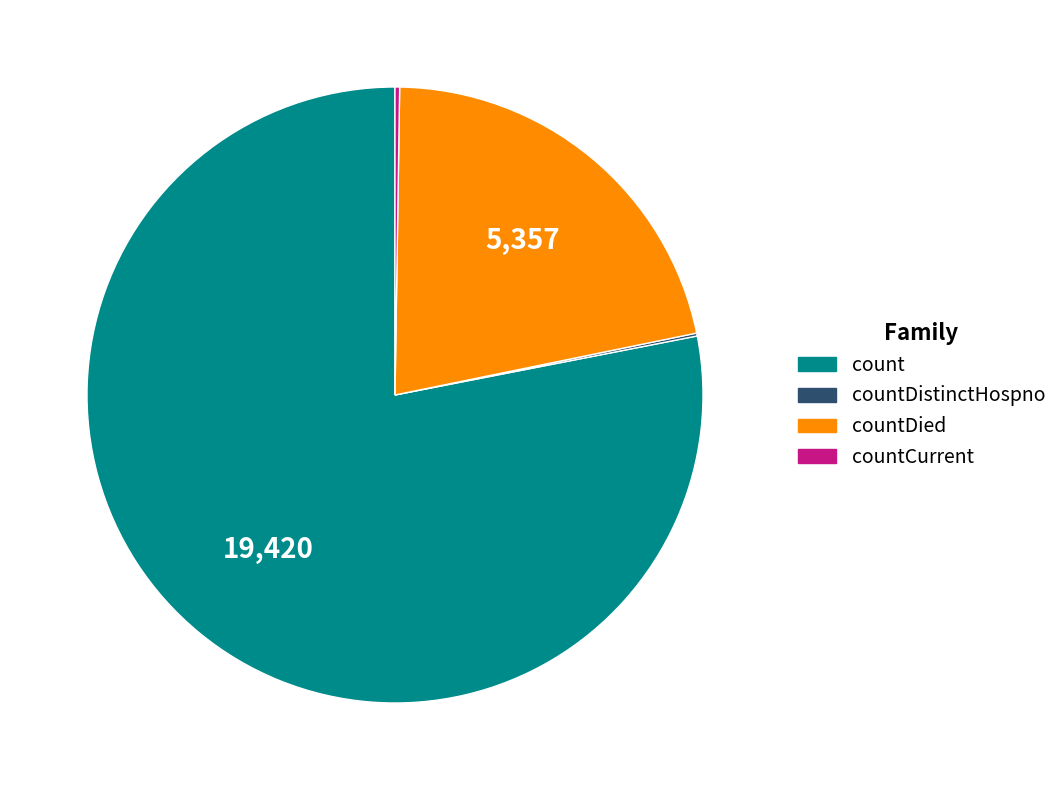

Does any single category account for the majority?

Yes